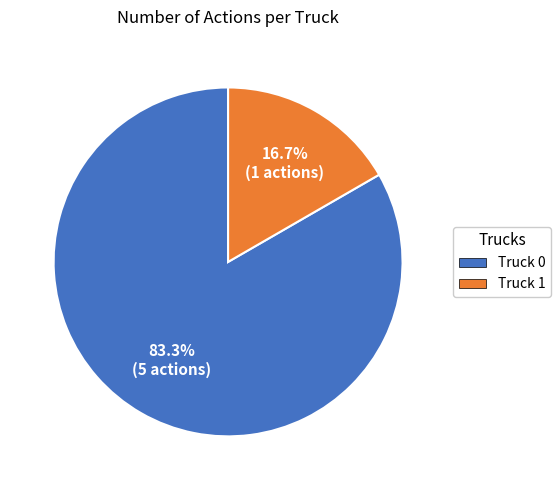

Which has a higher value, Truck 0 or Truck 1?

Truck 0